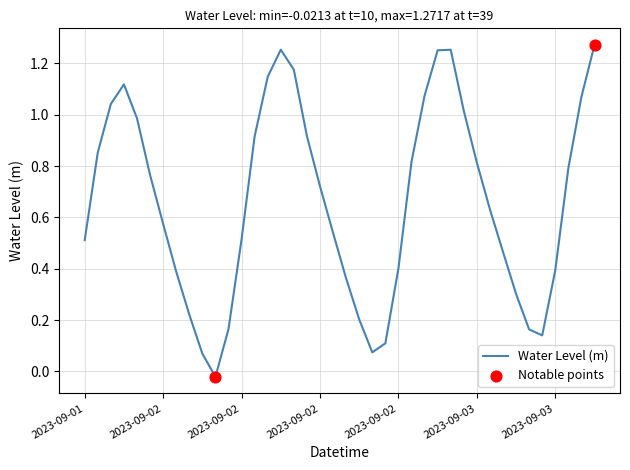

Is this an area chart (filled region under the line)?

No